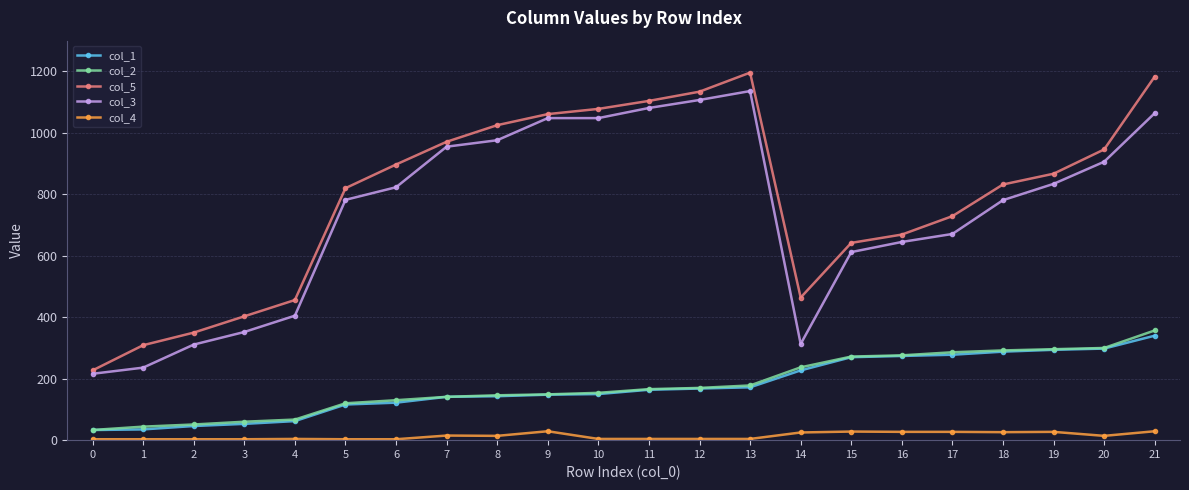

Is it true that col_3 equals 823.0 at 6?

True